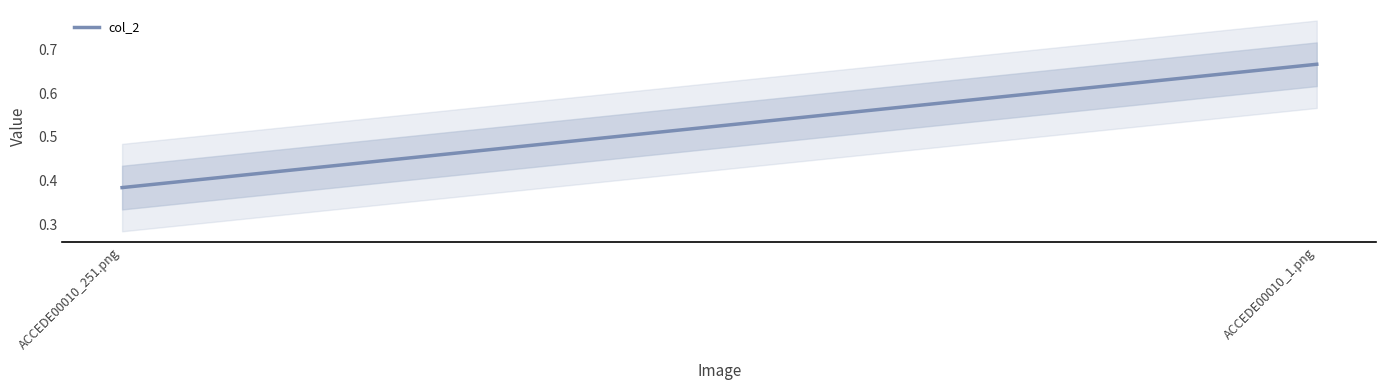

Reading left to right, transcribe all the data shown in this chart.

0.4	0.7